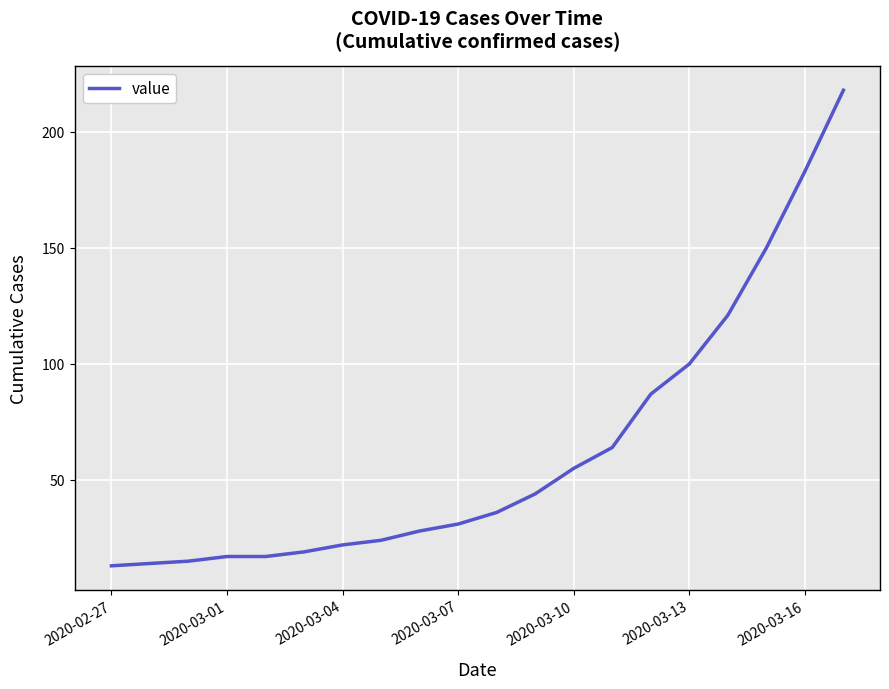

What is the greatest value displayed?

218